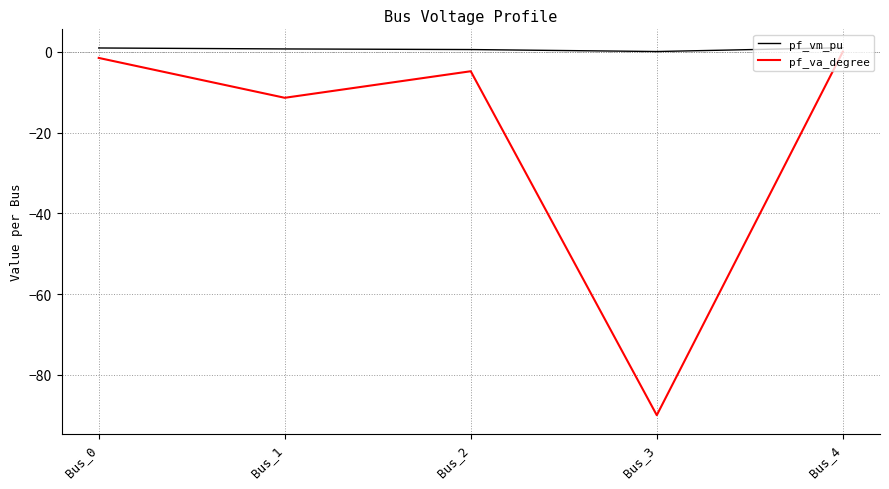

Does the chart have visible grid lines?

Yes